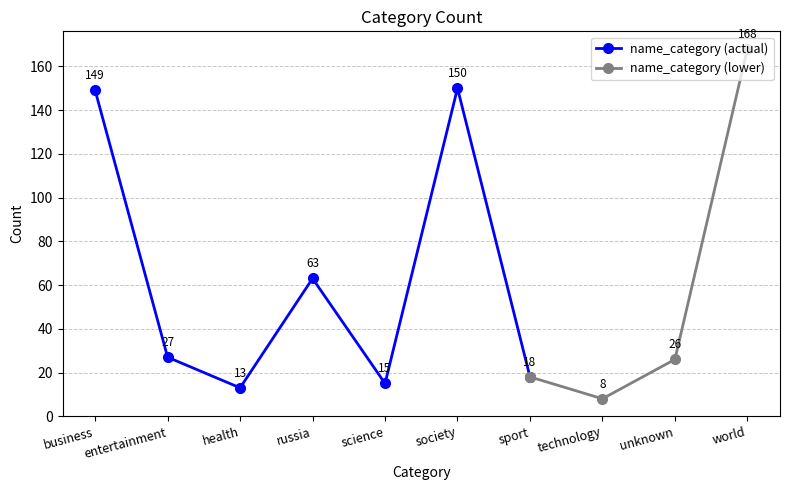

Approximately how many times larger is the value at russia compared to business?

0.4